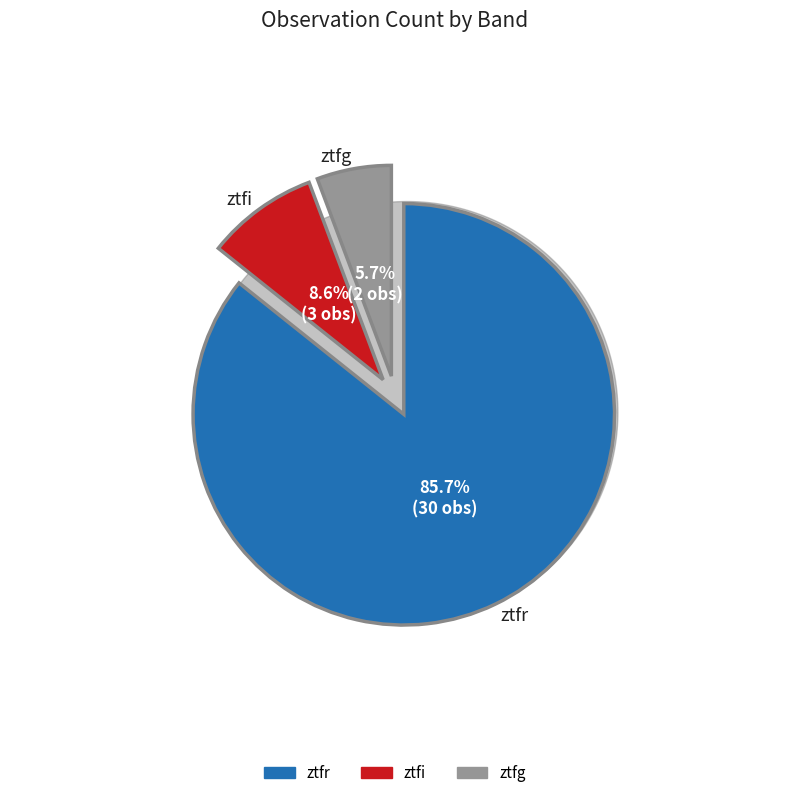

To the nearest percent, what is the combined percentage of ztfg and ztfr?

91%